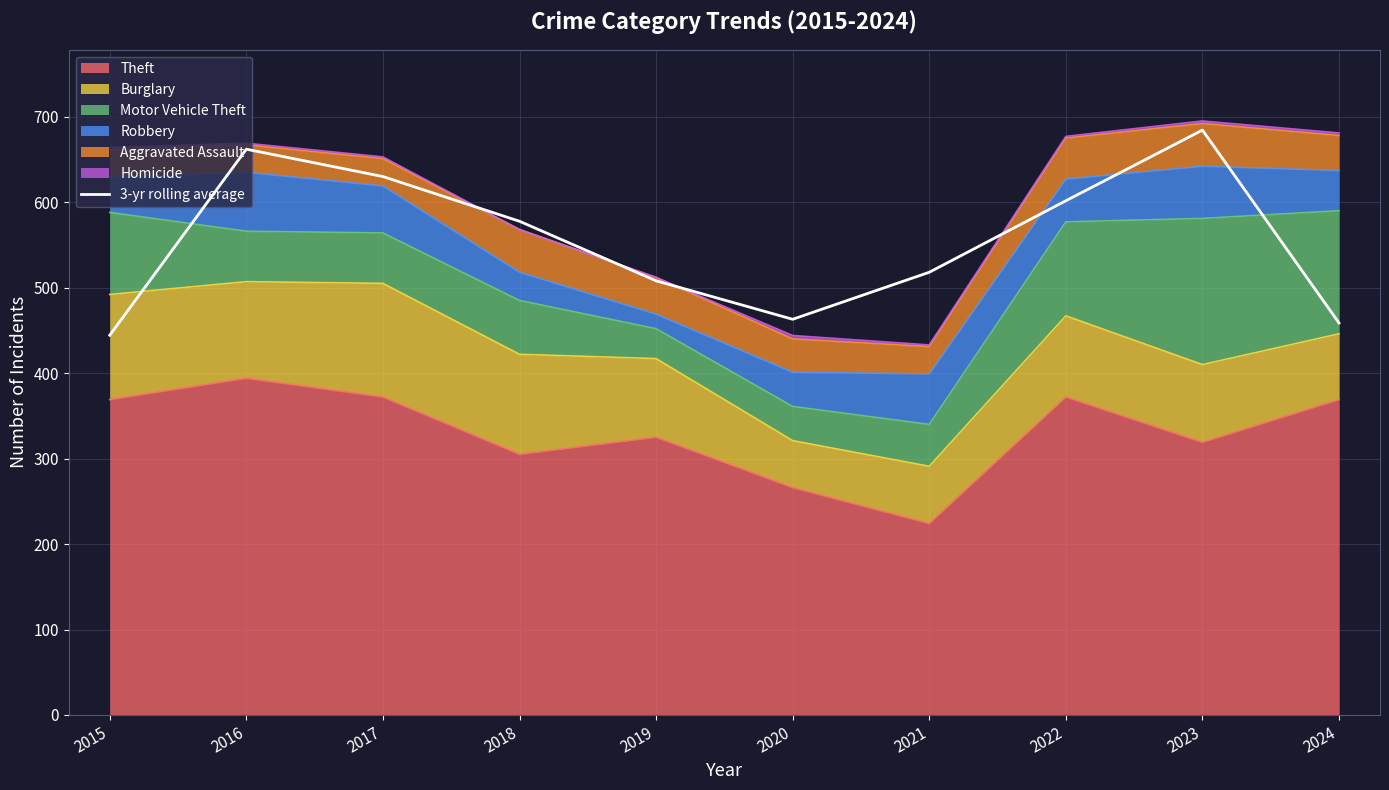

Is it true that the value at 2023 is 1013.2?

False